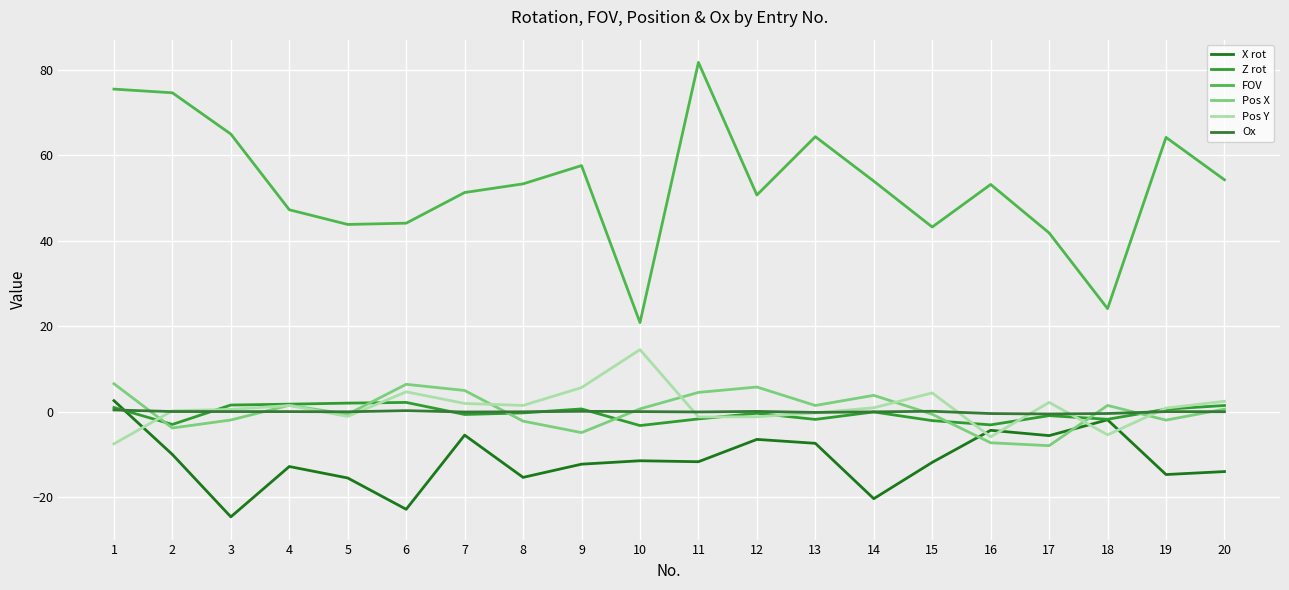

True or false: FOV and X rot cross at least once.

False